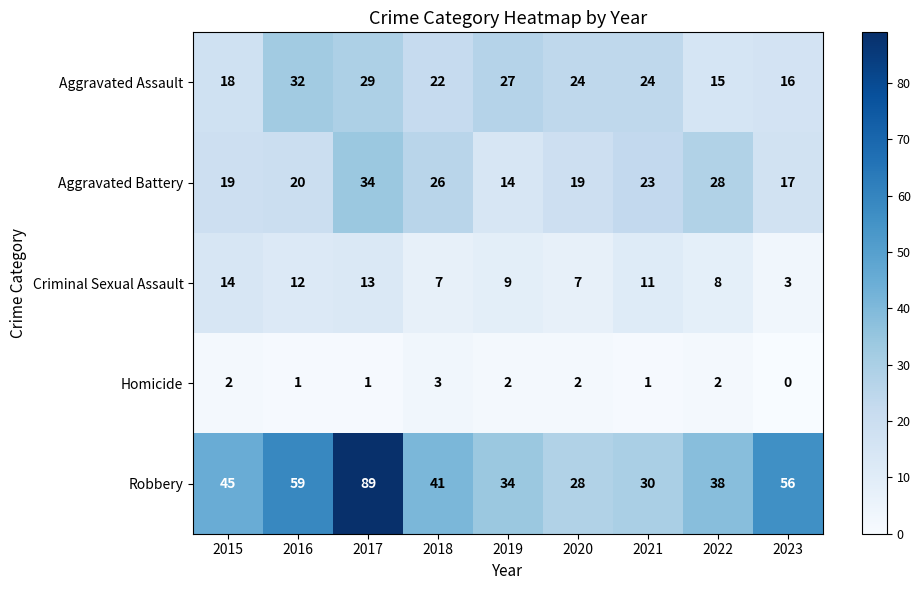

List the series in order of their peak value, lowest first.

Homicide, Criminal Sexual Assault, Aggravated Assault, Aggravated Battery, Robbery